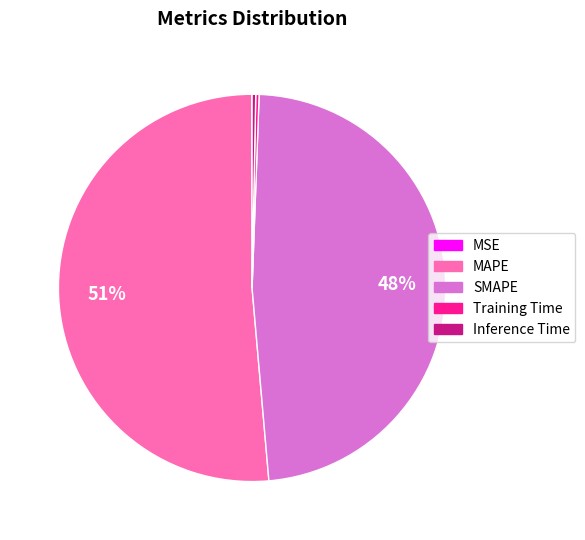

Which category has the biggest portion of the pie?

MAPE